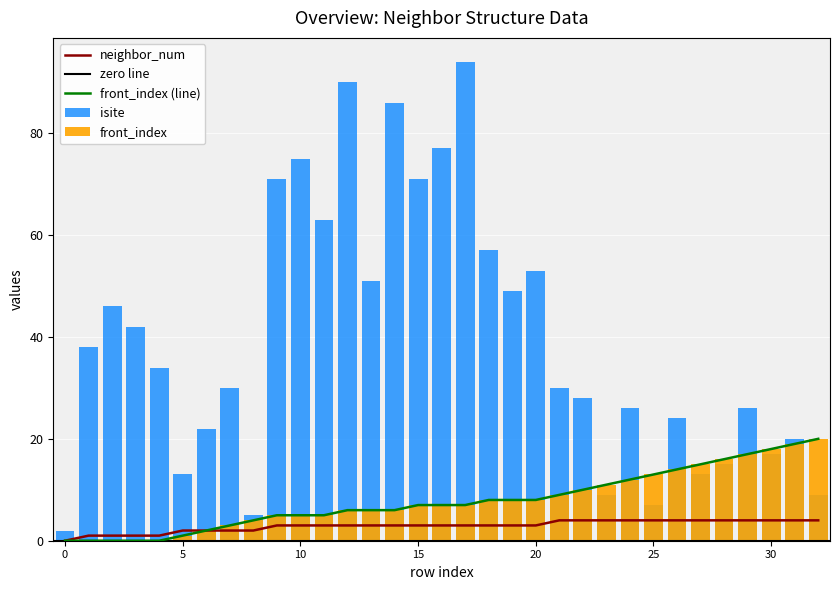

How many values in front_index are above zero?

28